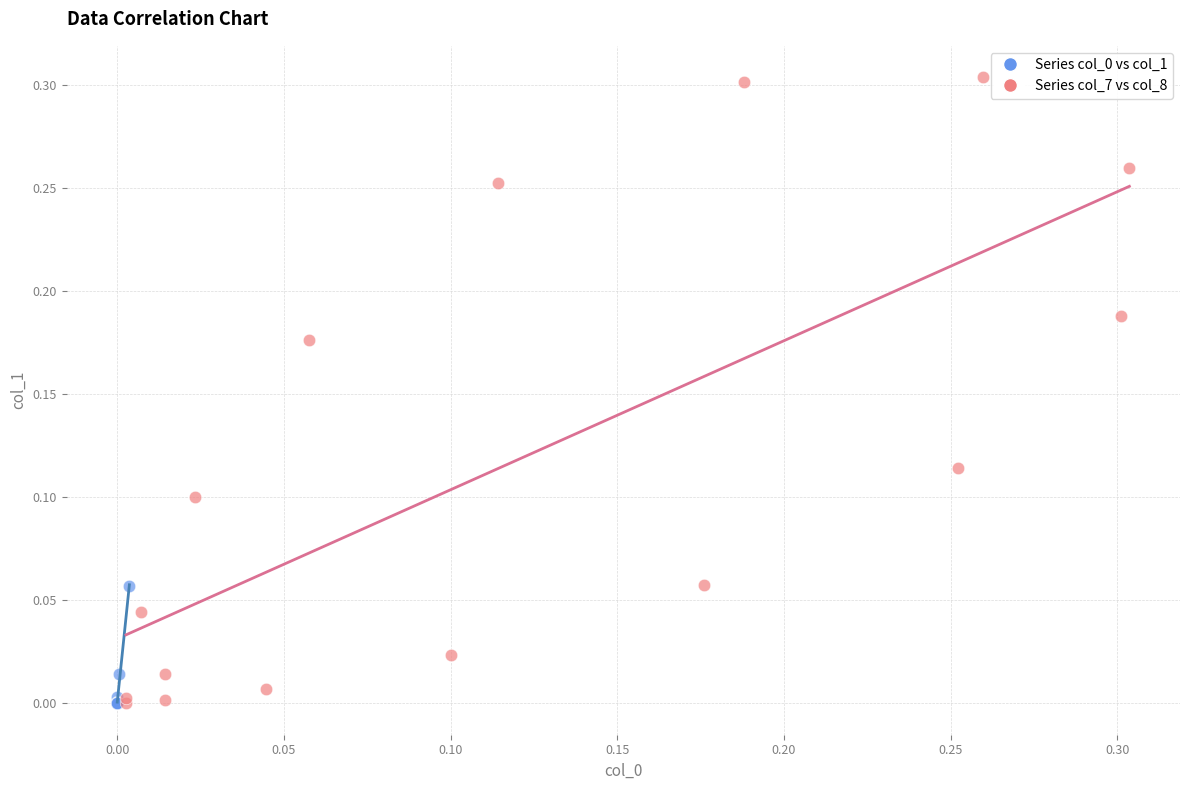

Which series reaches the maximum Y coordinate?

Series col_7 vs col_8